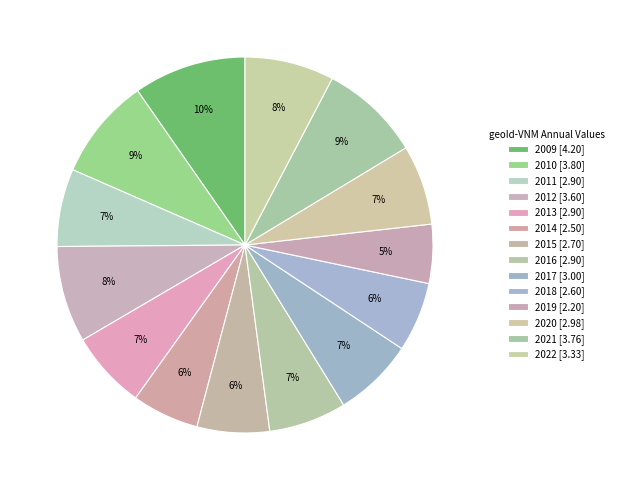

Which has a higher value, 2011 or 2019?

2011